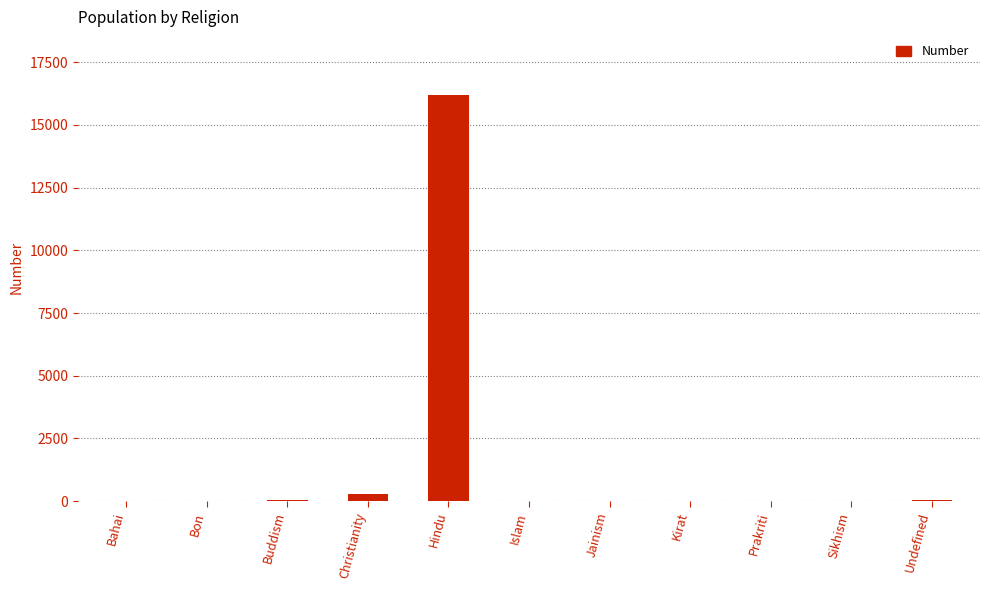

What is the difference between the values at Undefined and Sikhism?

28